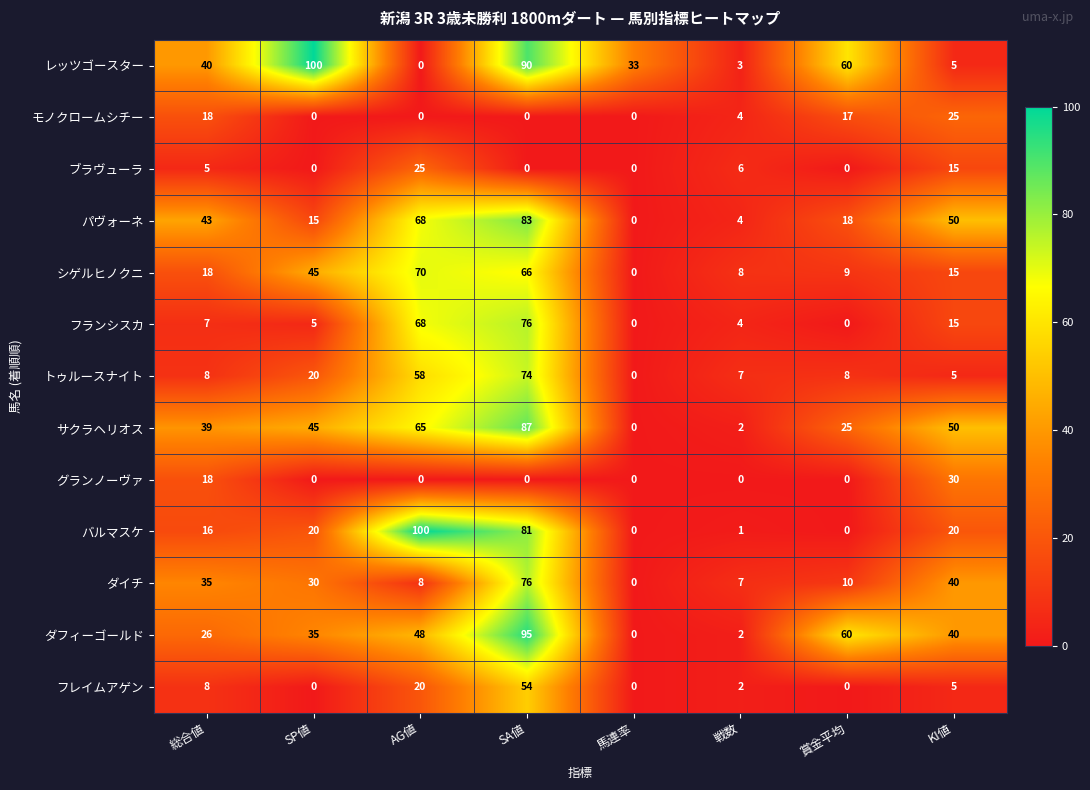

At which category is the sum across all series the highest?

SA値